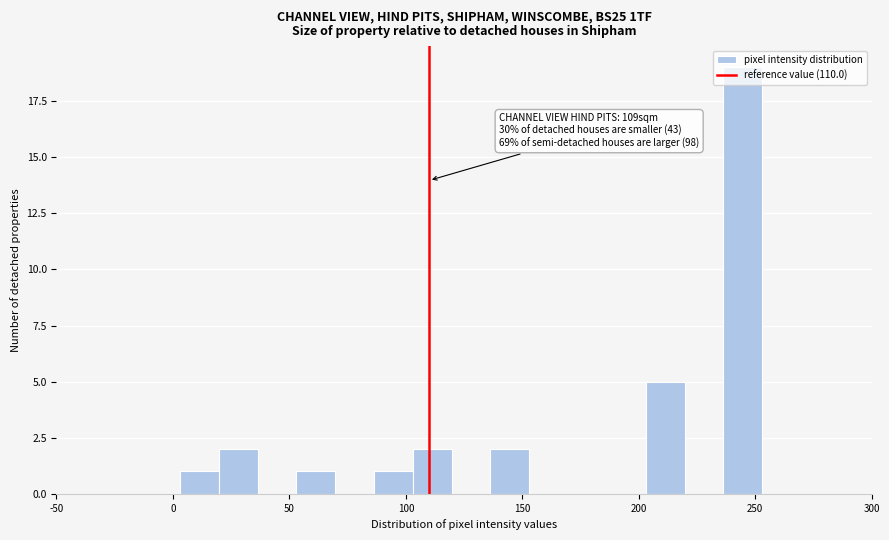

Read against the x-axis, roughly where is the centre of the tallest bar?

245